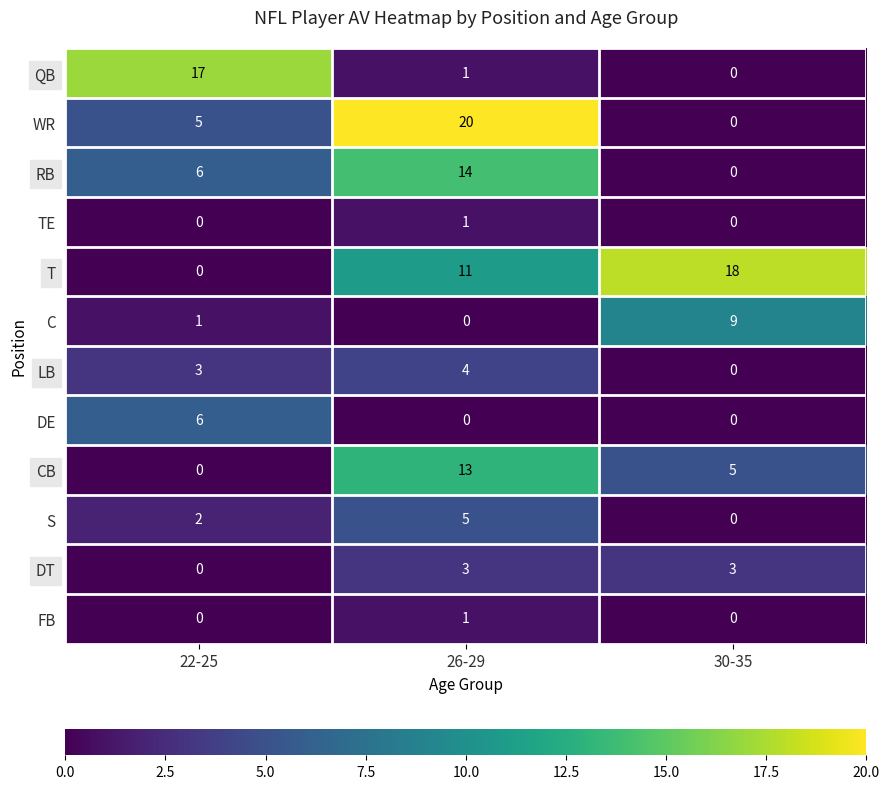

At which category is the sum across all series the highest?

26-29